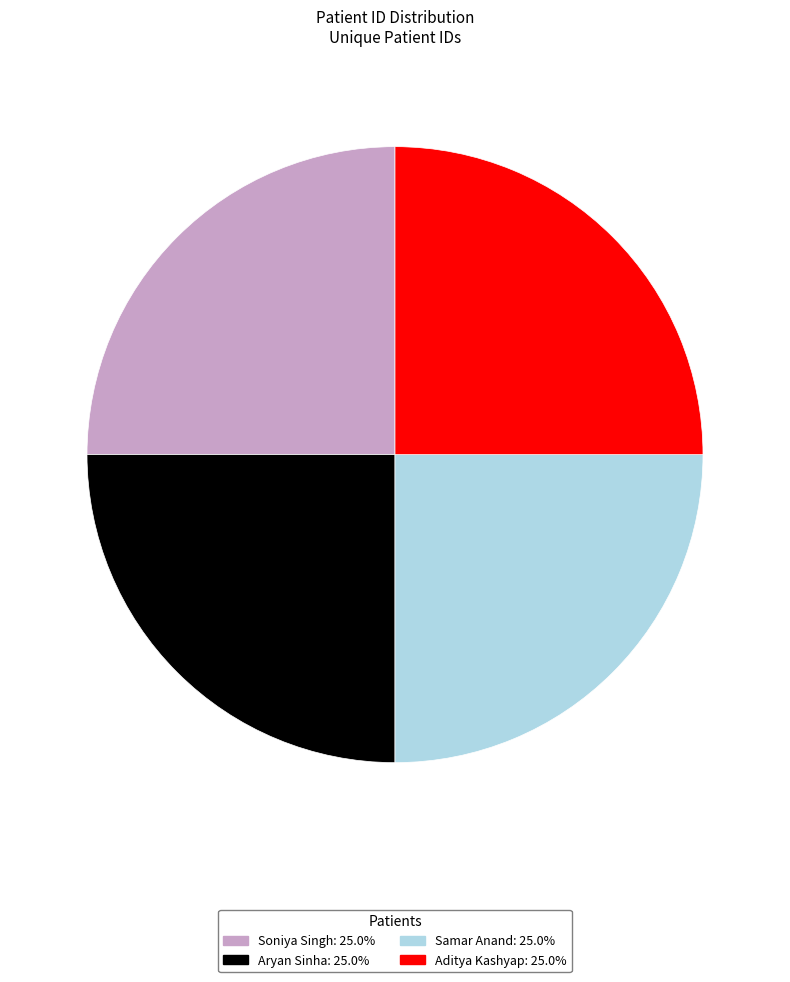

How many slices are in this pie chart?

4